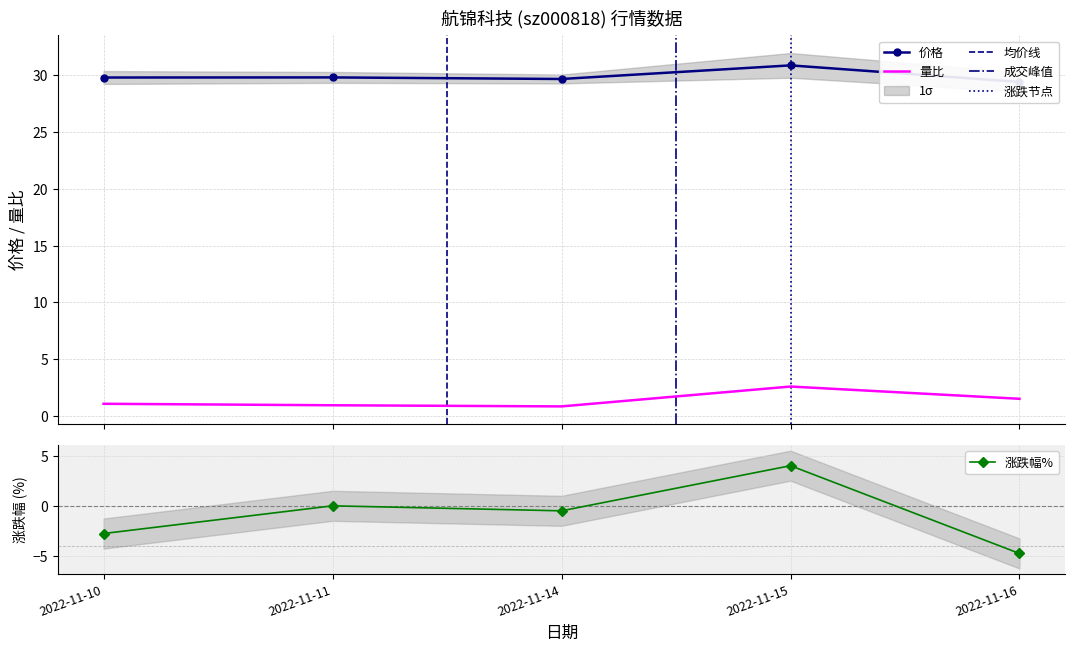

What is the minimum value for 价格?

29.4